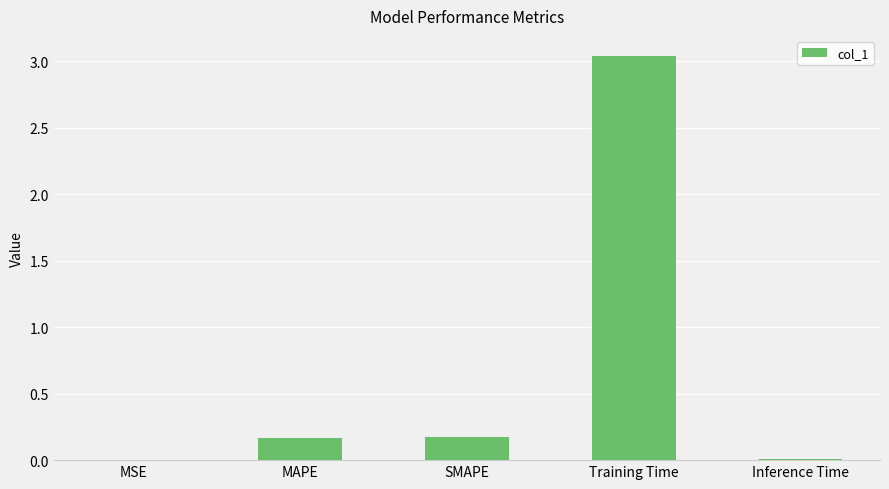

True or false: the data shows 0.0 at Inference Time.

True